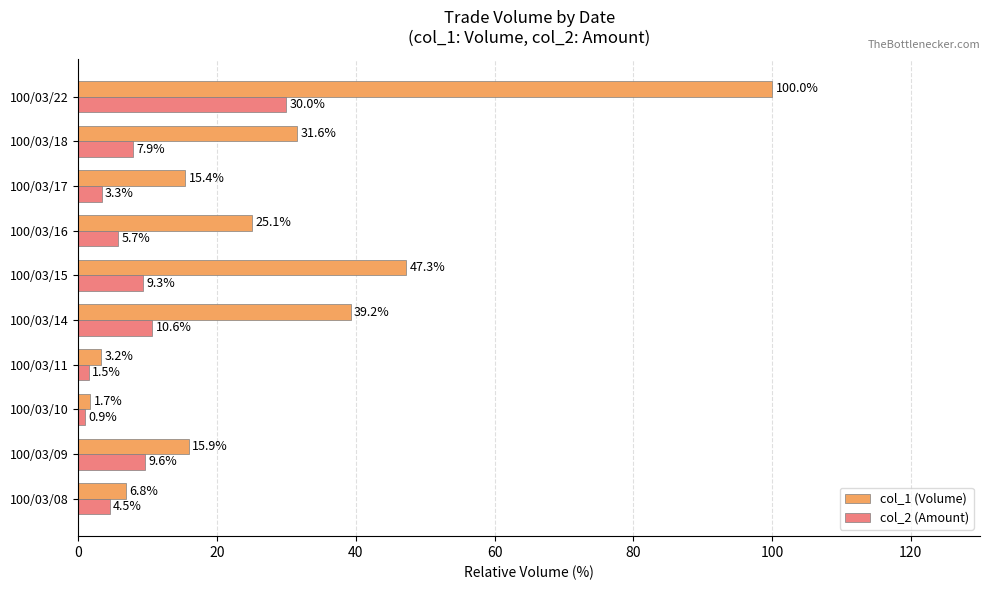

What is the minimum value for col_1 (Volume)?

1.7